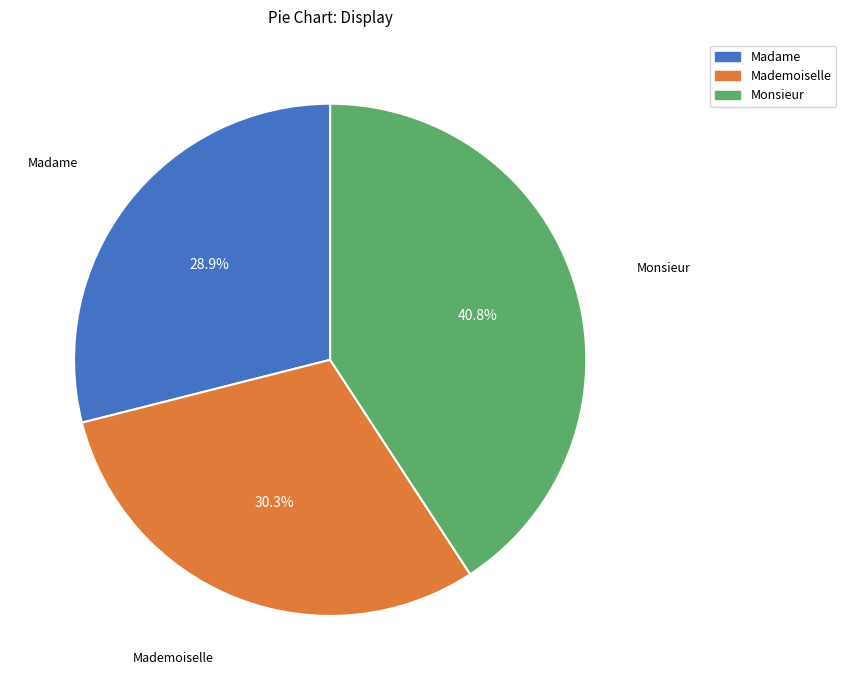

Is Mademoiselle the majority of the pie?

No